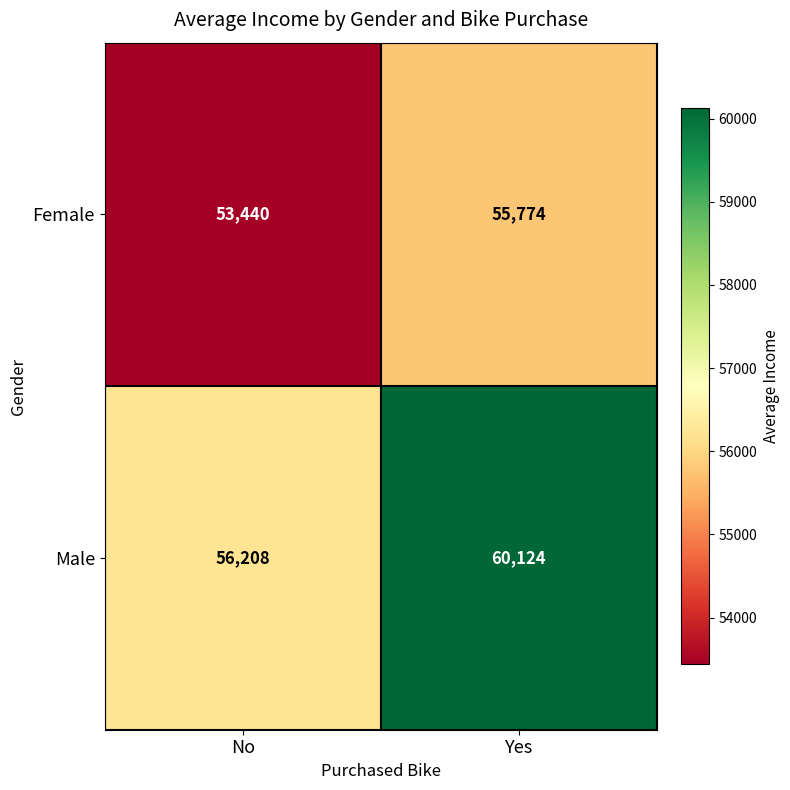

Which series has the largest range (max minus min)?

Male